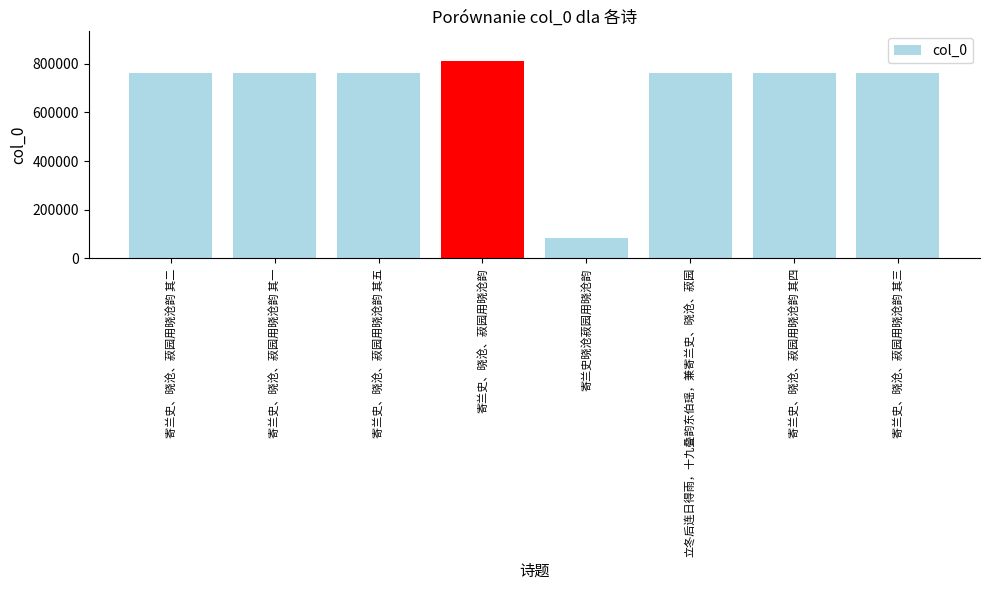

What is the sum of the values at 立冬后连日得雨，十九叠韵东伯瑶，兼寄兰史、晓沧、菽园 and 寄兰史、晓沧、菽园用晓沧韵 其五?

1520573